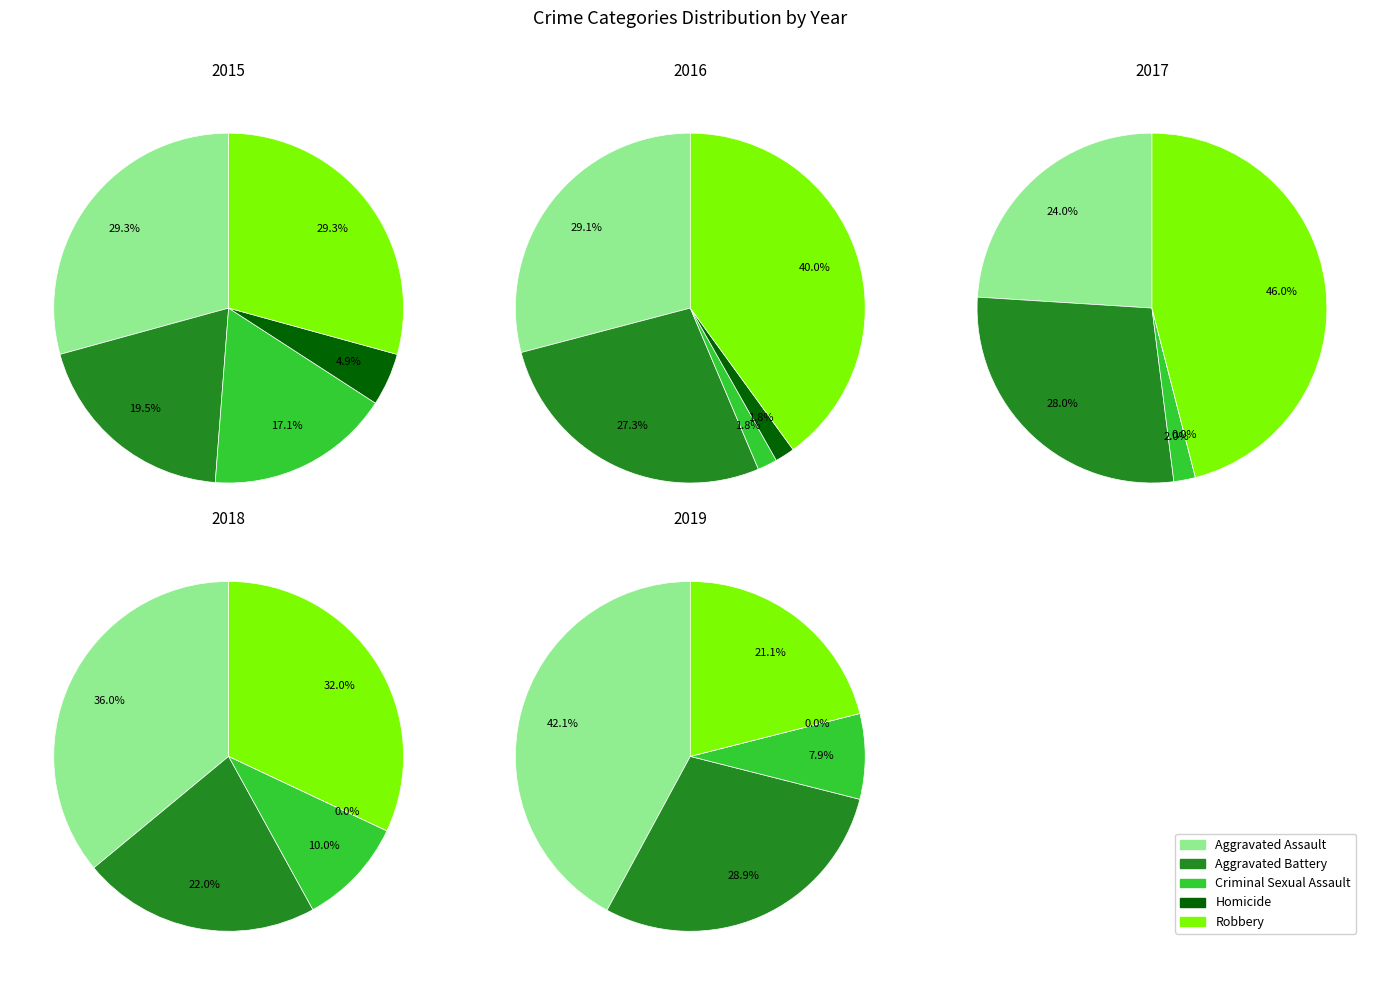

Count the number of slices in the pie.

5